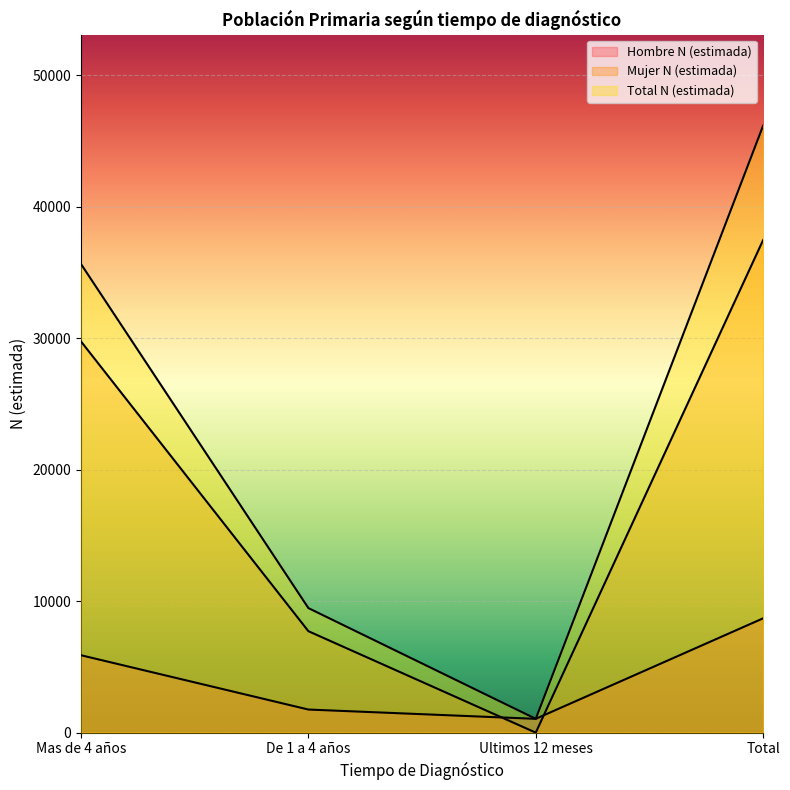

Rank the series at De 1 a 4 años from highest to lowest value.

Total N (estimada), Mujer N (estimada), Hombre N (estimada)